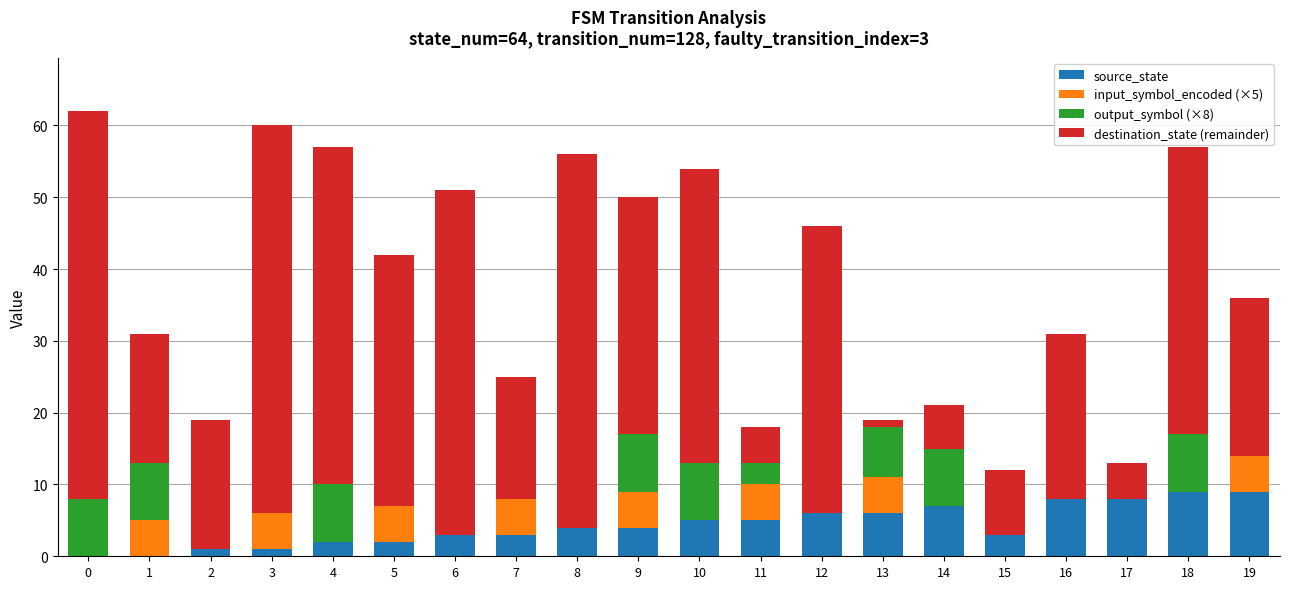

What is the value of the source_state bar at the 9th from the left?

4